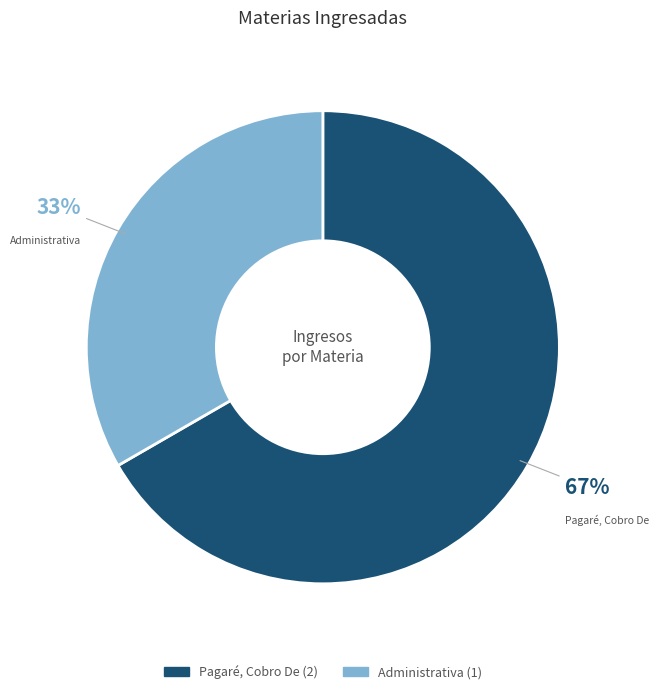

To the nearest percent, what is the average slice percentage?

50%